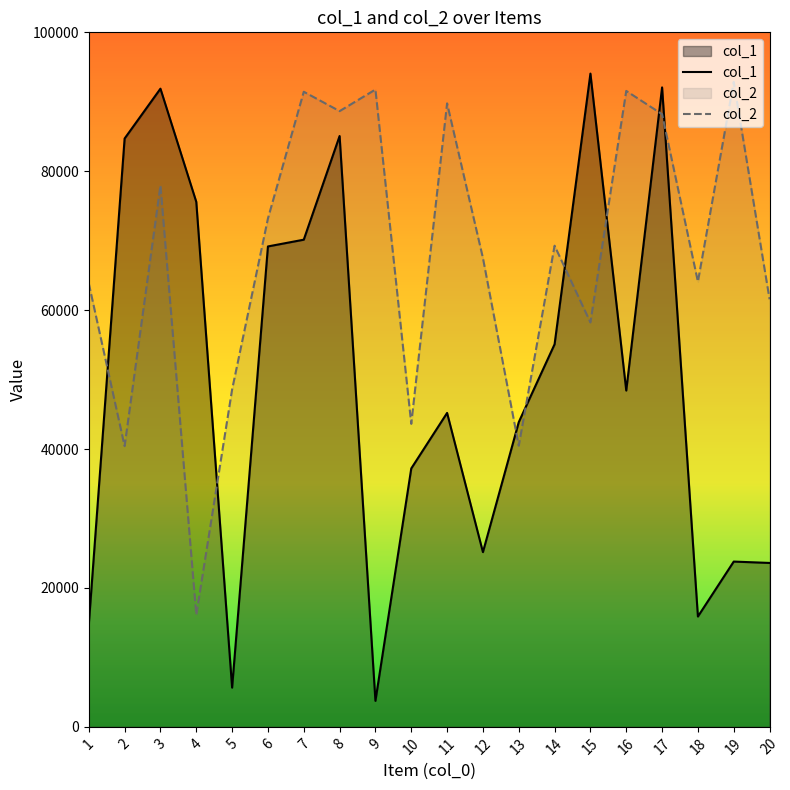

At which label does col_1 reach its minimum?

9